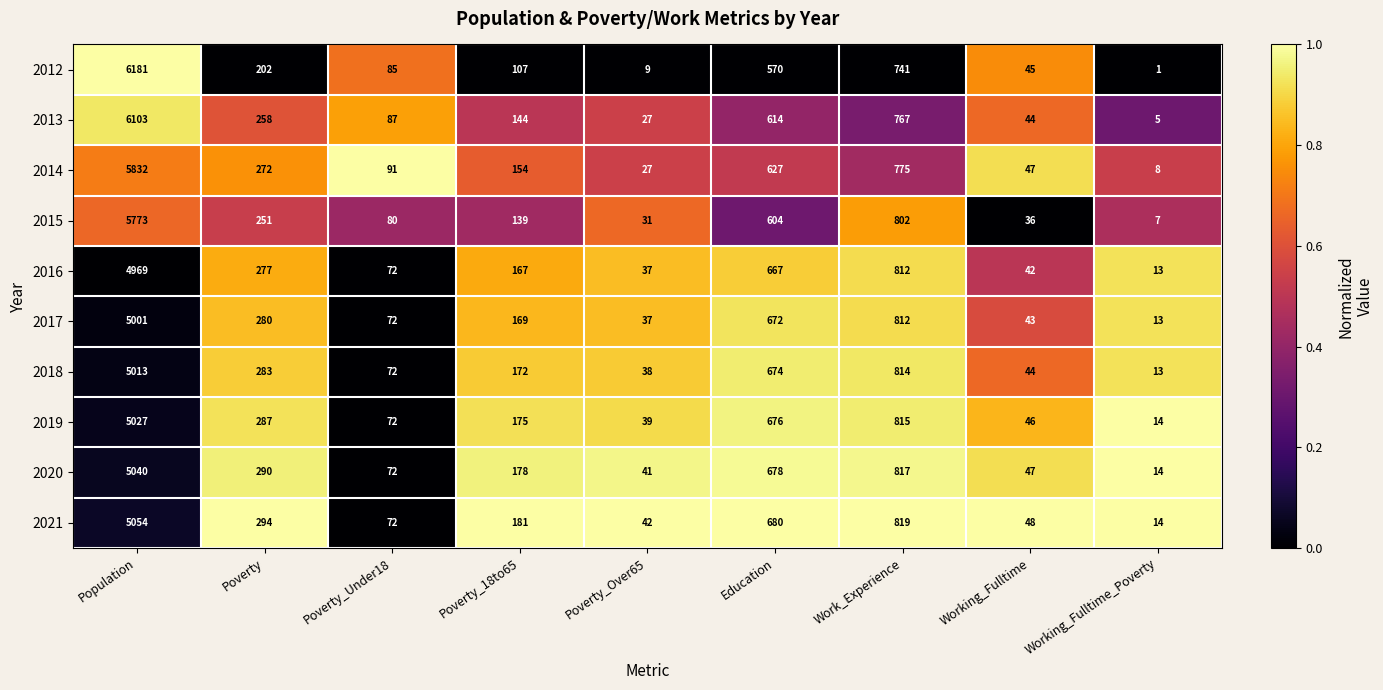

What value does the 2019 series have at Poverty_Over65, to the nearest 50?

50